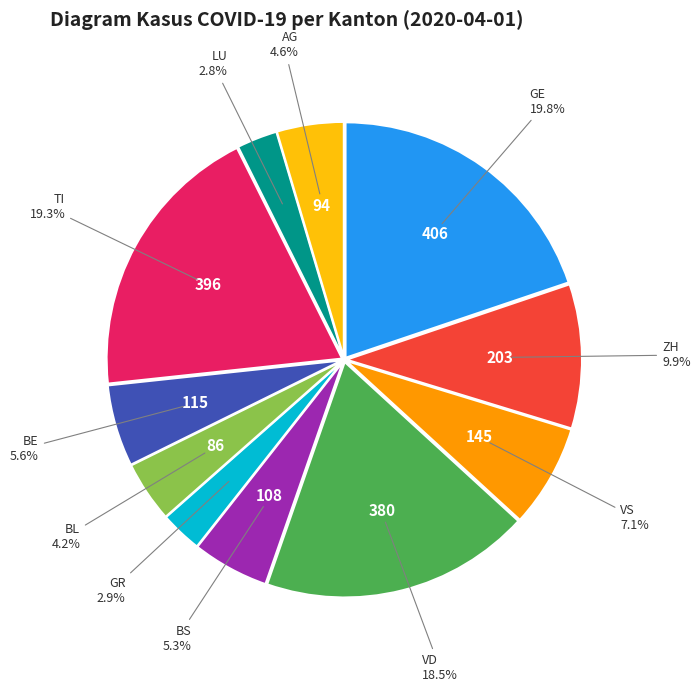

Is there a majority slice in this chart?

No